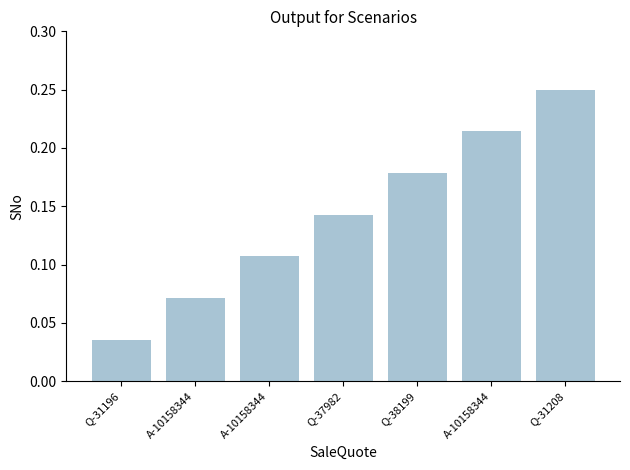

Is it true that the value at Q-38199 is 0.2?

True